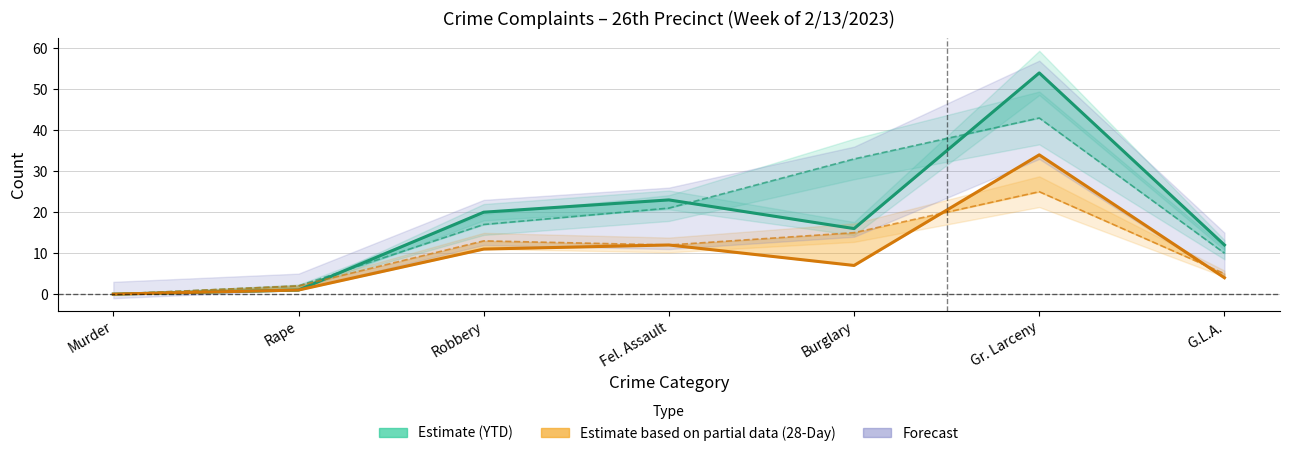

What is the difference between the maximum and minimum values in the Year to Date 2023 series?

54